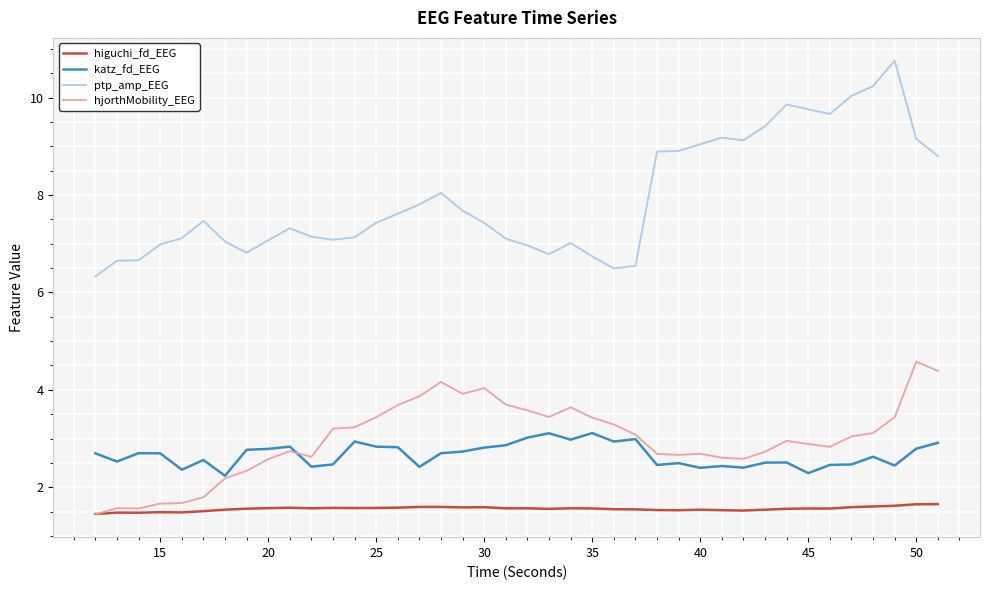

What is the minimum value shown in the chart?

1.4